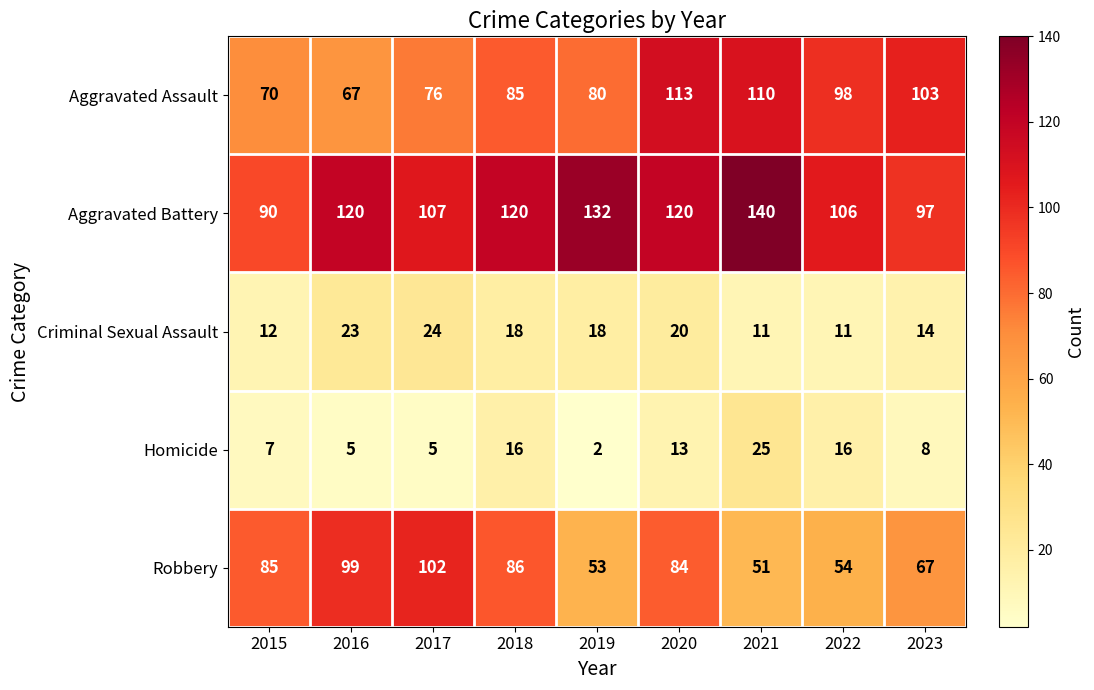

Which series has the largest total across all categories?

Aggravated Battery